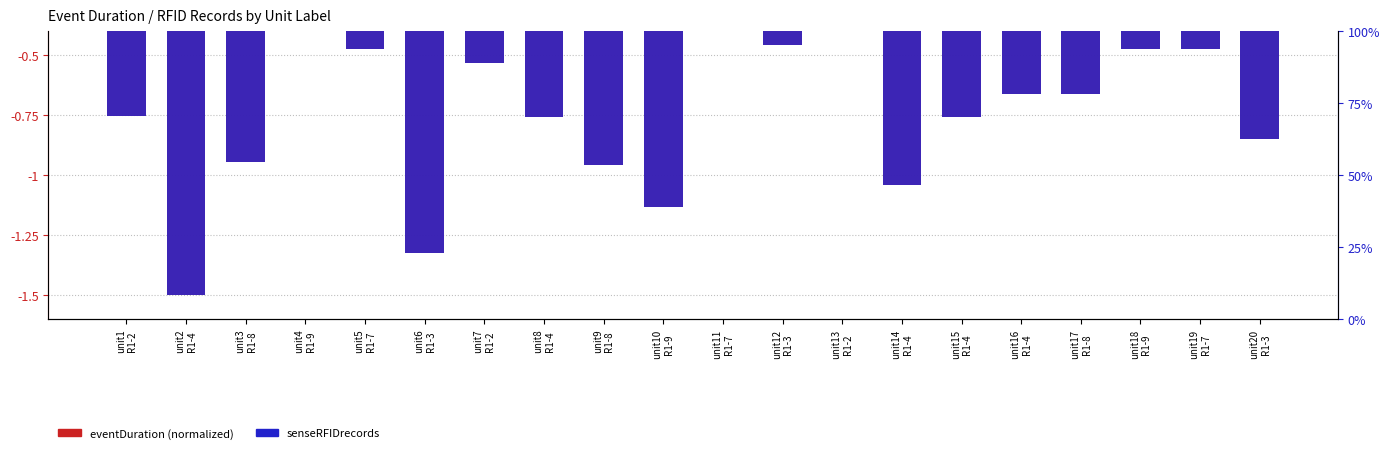

Which series has the largest total across all categories?

senseRFIDrecords